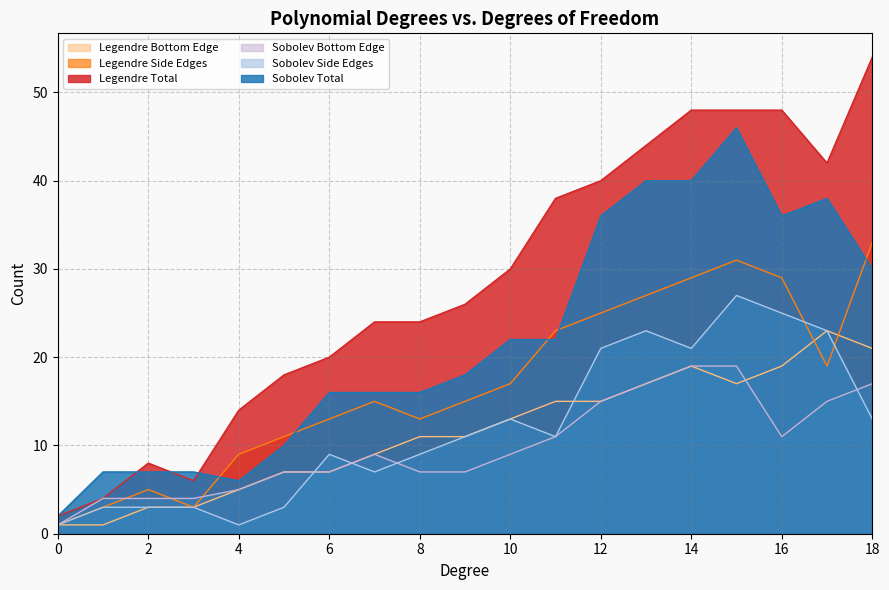

True or false: Sobolev Total and Sobolev Bottom Edge intersect in this chart.

False